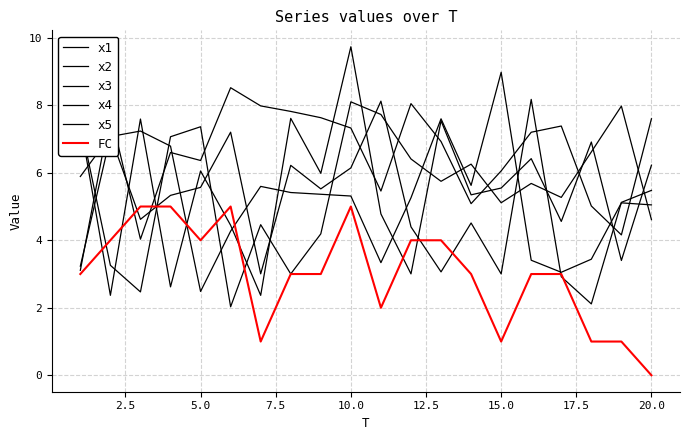

How many lines are shown in the chart?

6